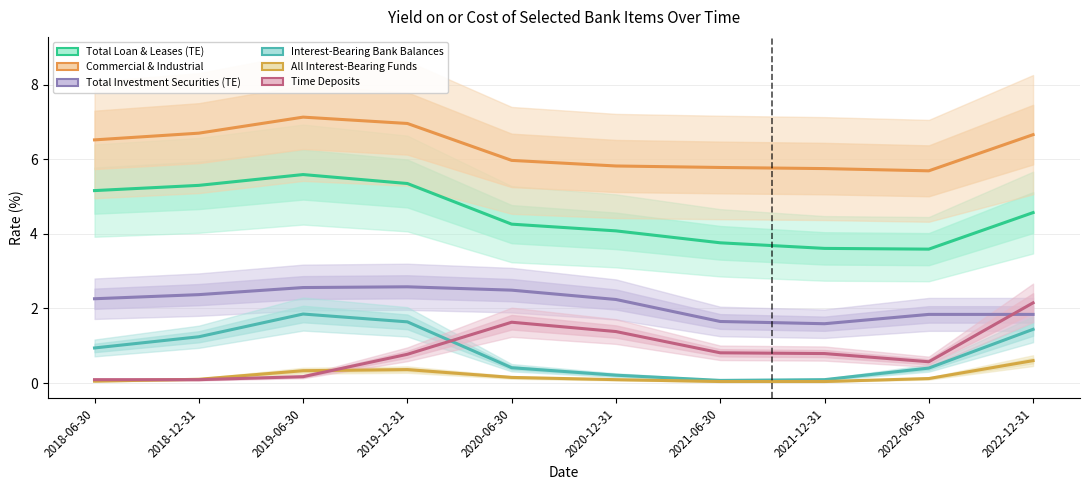

The value of Interest-Bearing Bank Balances at 2018-06-30 is 0.9. True or false?

True